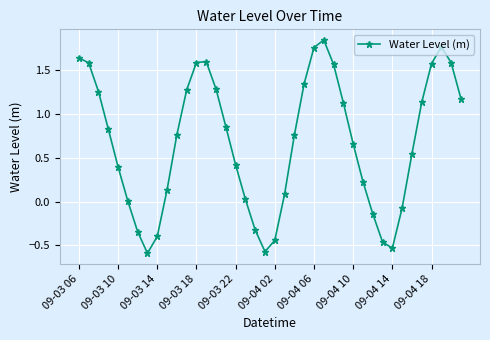

How many interior local peaks (higher than both neighbors) does the data have?

3